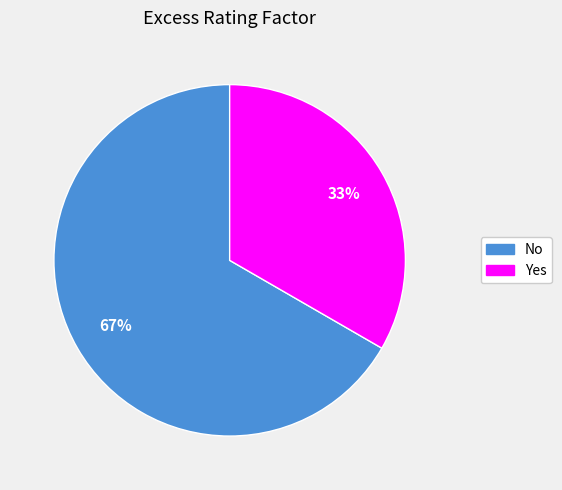

How many slices are in this pie chart?

2